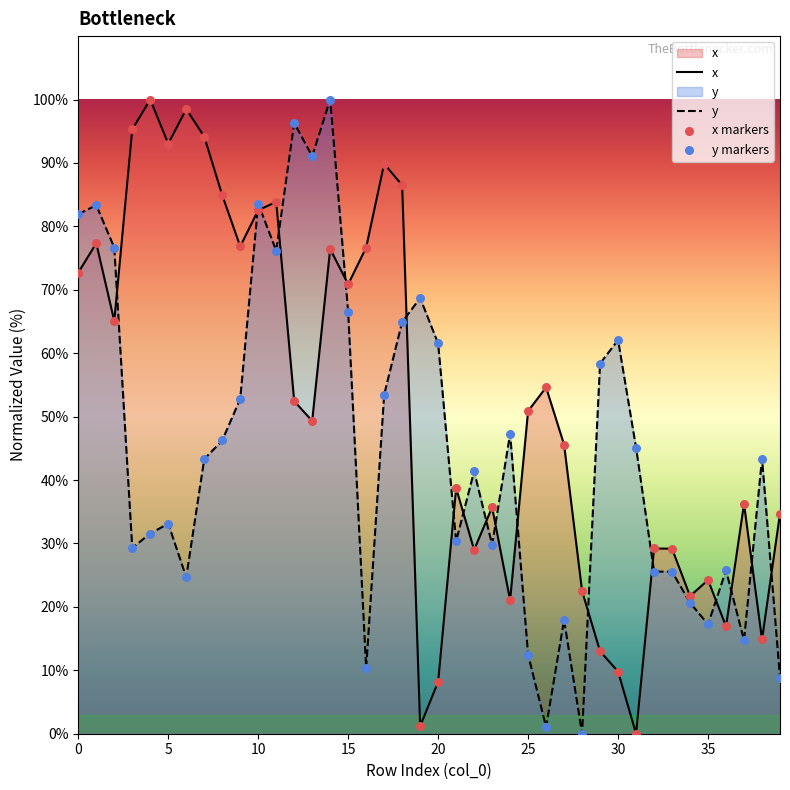

Which series reaches the minimum Y coordinate?

x